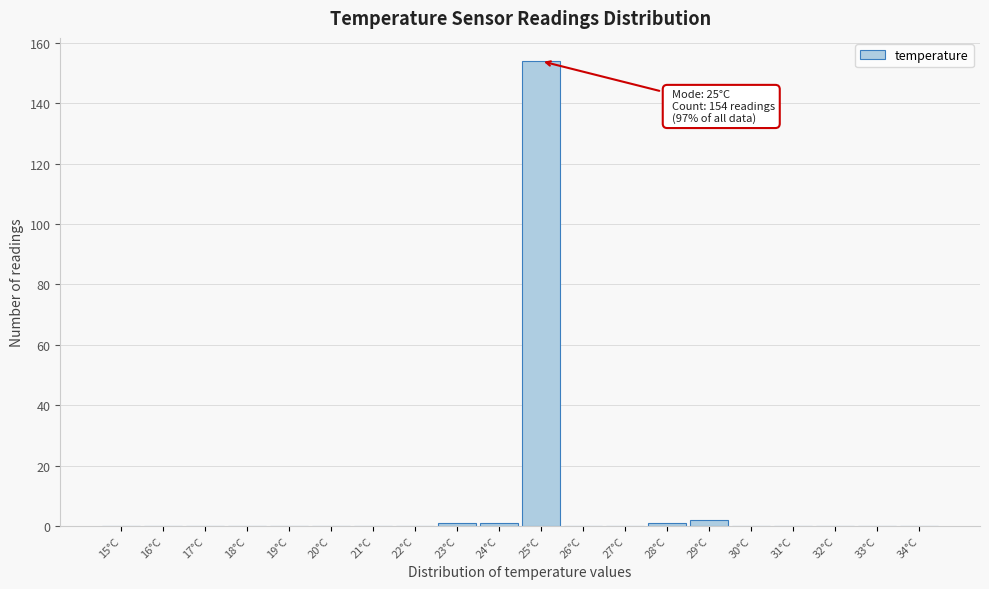

Reading right to left, what are all the values shown in this chart?

34°C=0	33°C=0	32°C=0	31°C=0	30°C=0	29°C=2	28°C=1	27°C=0	26°C=0	25°C=154	24°C=1	23°C=1	22°C=0	21°C=0	20°C=0	19°C=0	18°C=0	17°C=0	16°C=0	15°C=0